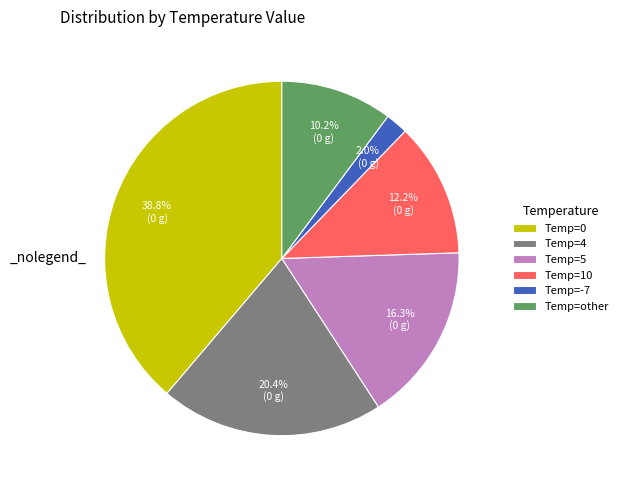

Does any single category account for the majority?

No